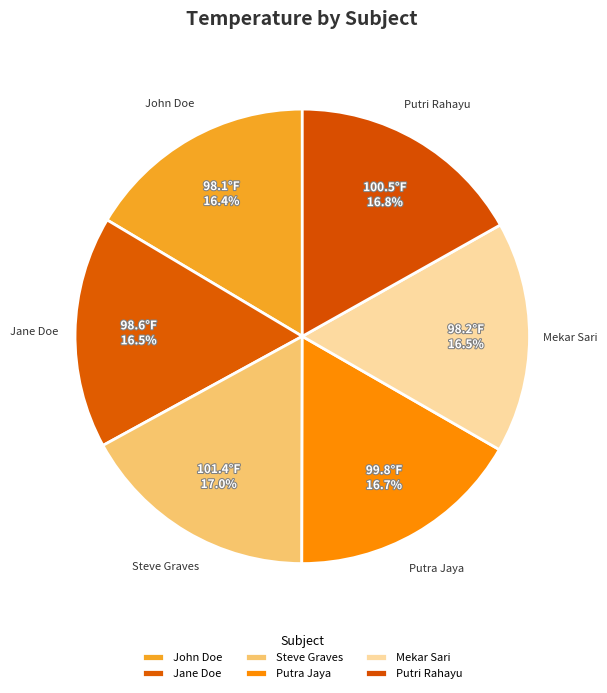

To the nearest percent, what is the difference between the largest and smallest slice percentages?

1%